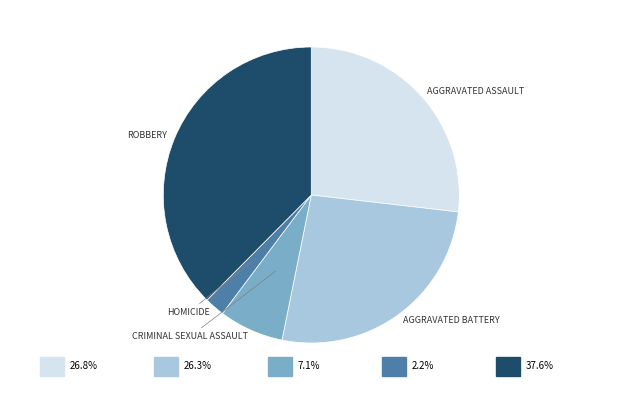

Does any single category account for the majority?

No